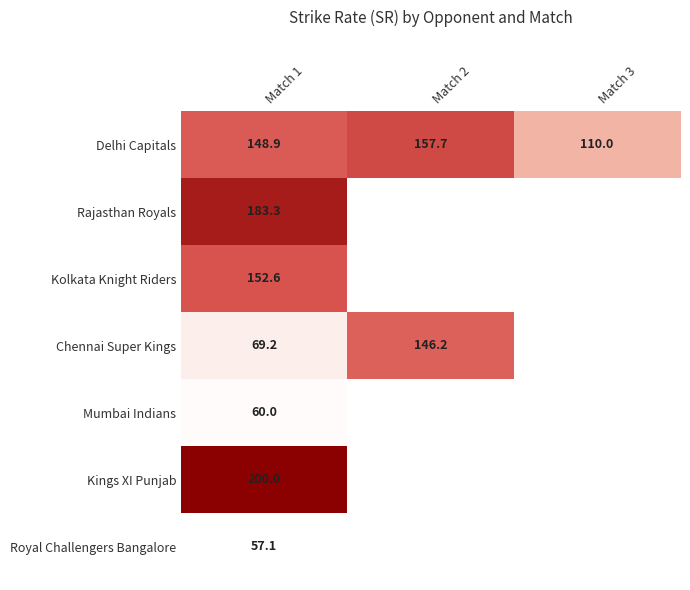

Which has a higher value, Match 3 or Match 1?

Match 1